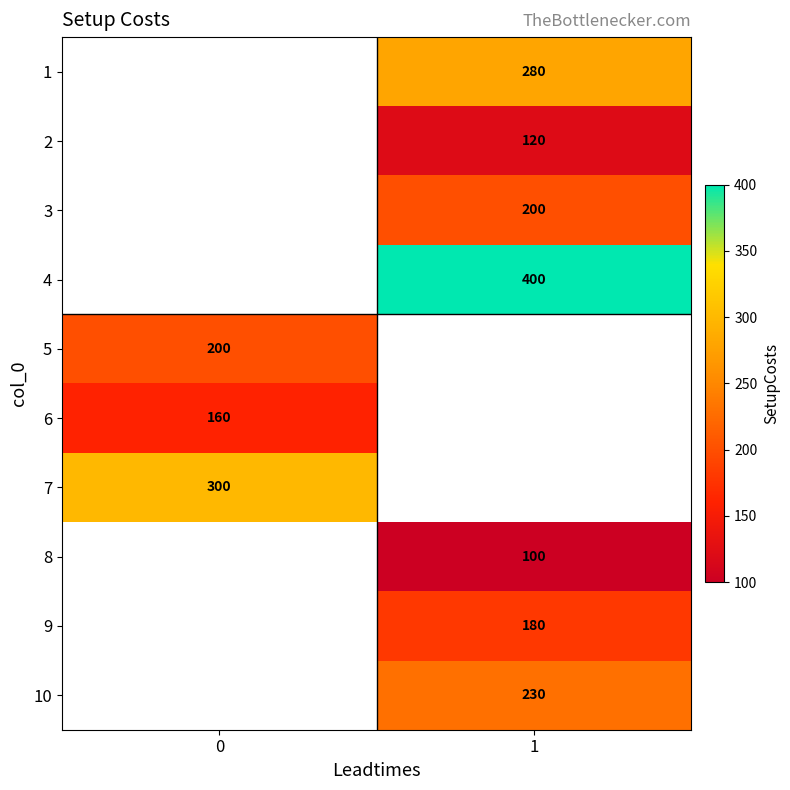

Count the number of categories in the chart.

2